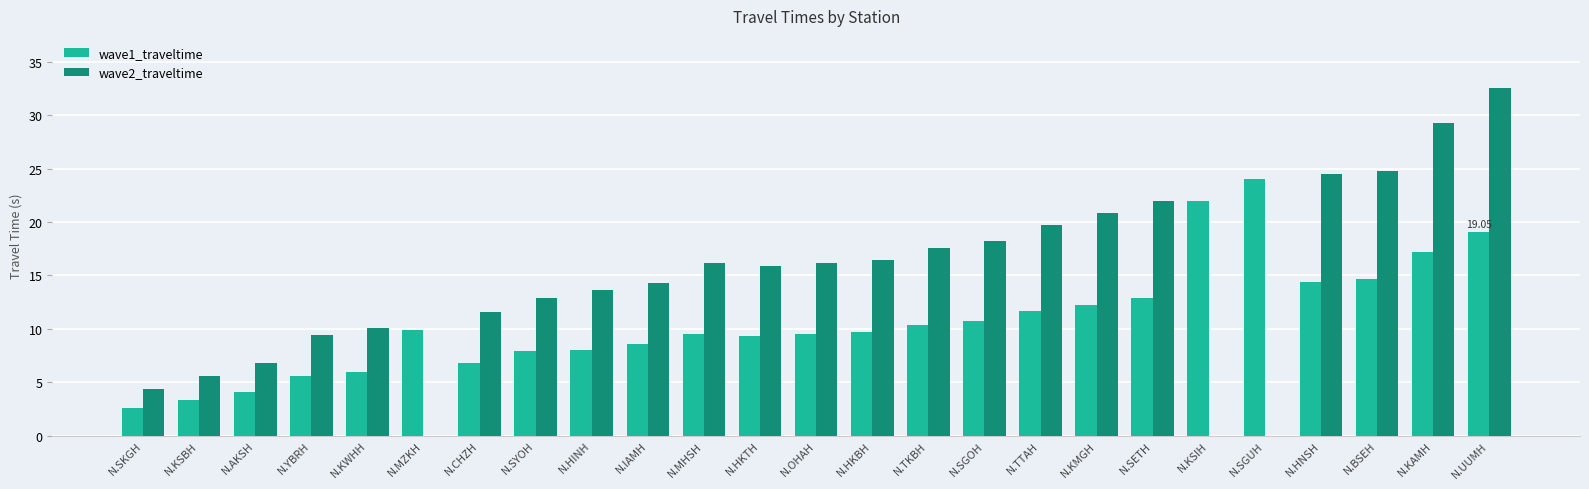

Rank the series at N.BSEH from lowest to highest value.

wave1_traveltime, wave2_traveltime